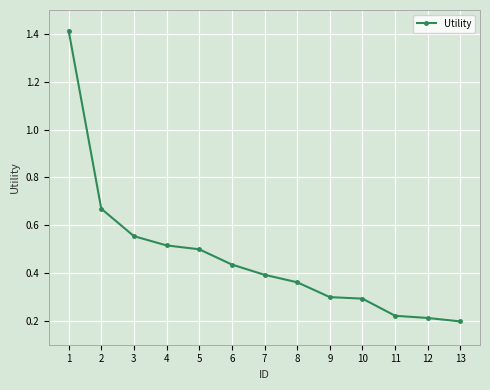

True or false: the data shows 0.5 at 5.

True